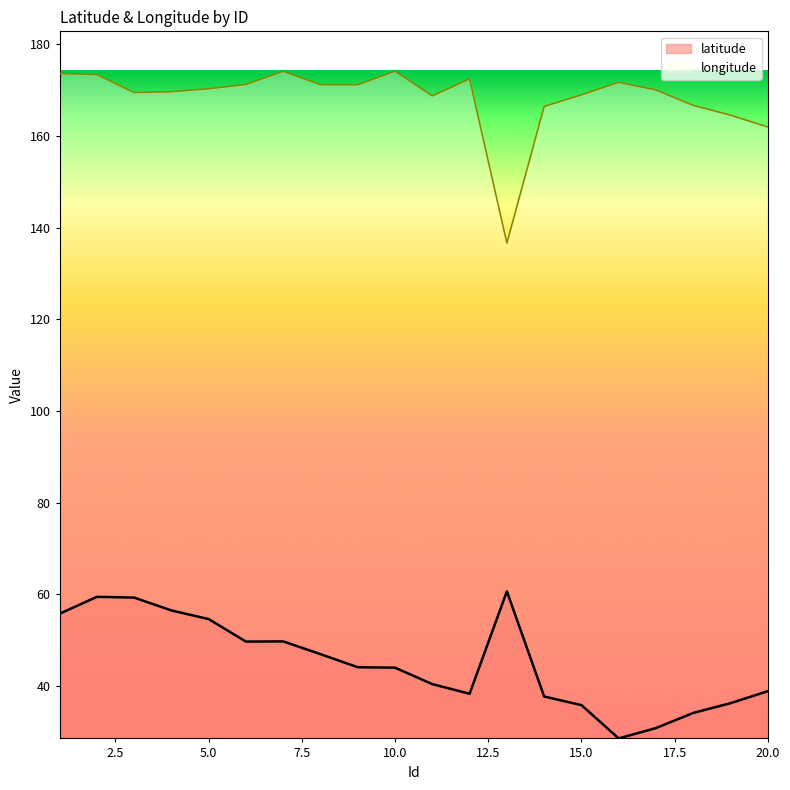

Which category has the highest value in the latitude series?

13